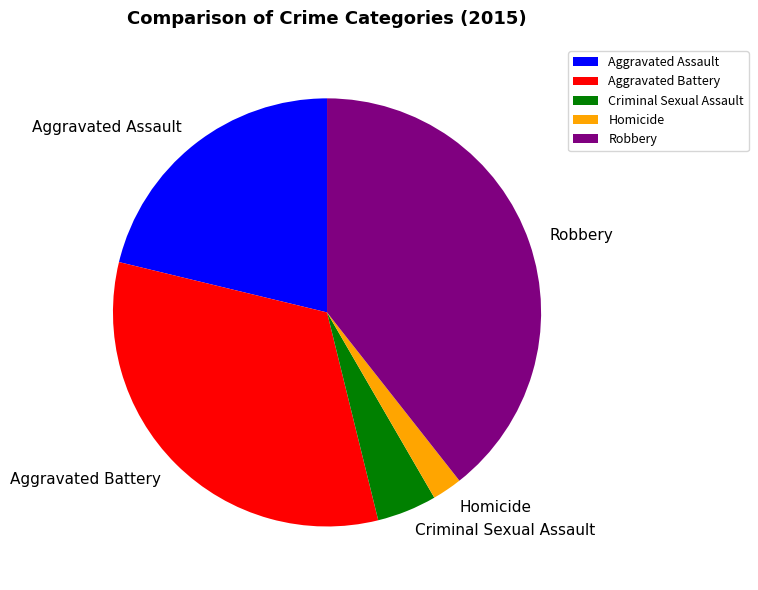

Do Robbery and Aggravated Assault together represent more than half of the pie?

Yes